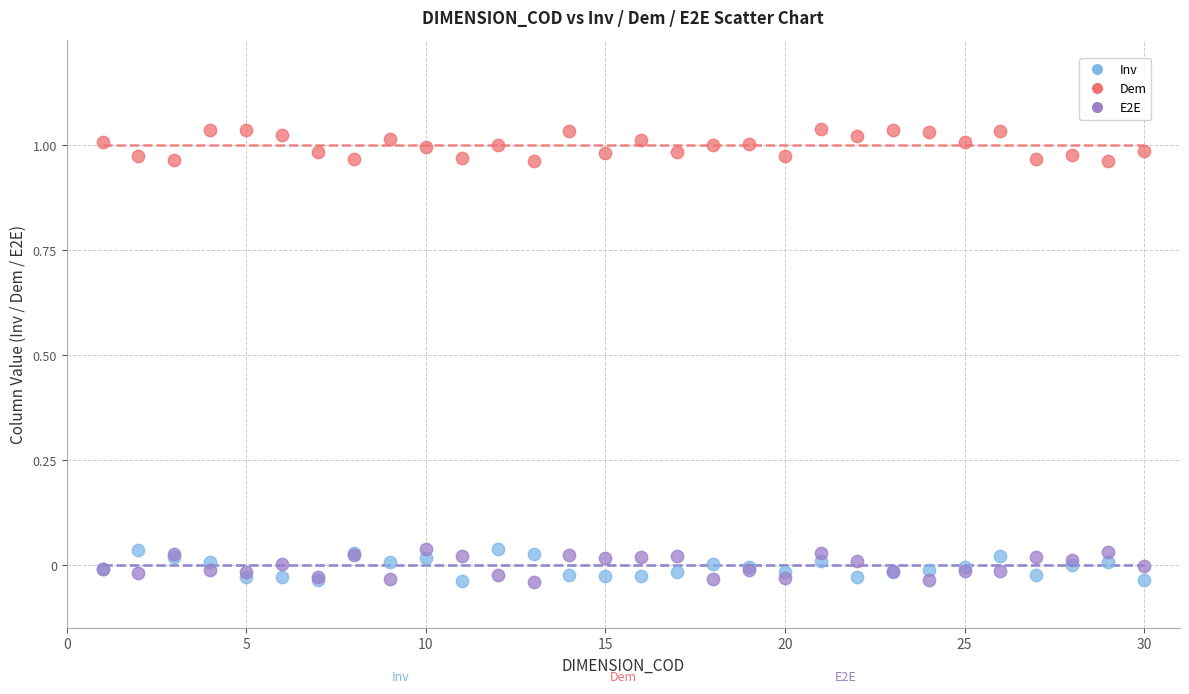

Which series contains the highest Y value?

Dem